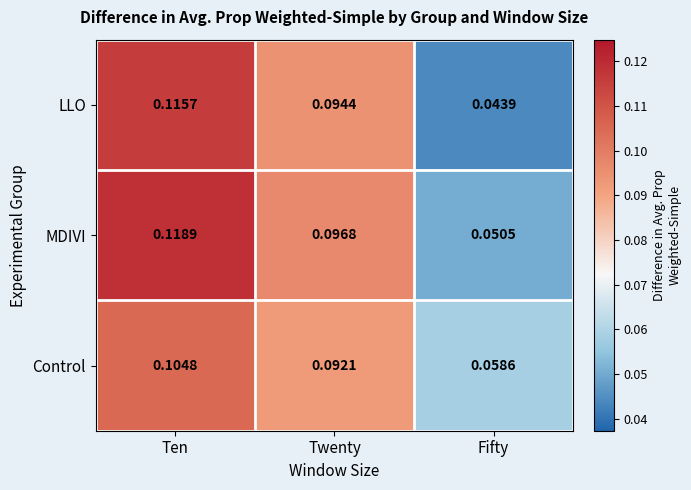

At which category is the sum across all series the highest?

Ten